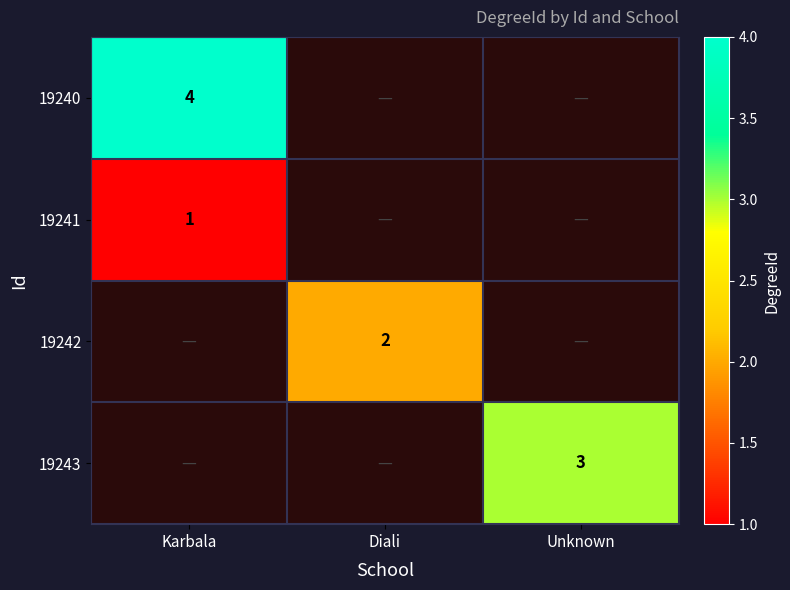

Is the value of 19240 at Karbala greater than the value of 19243 at Unknown?

Yes